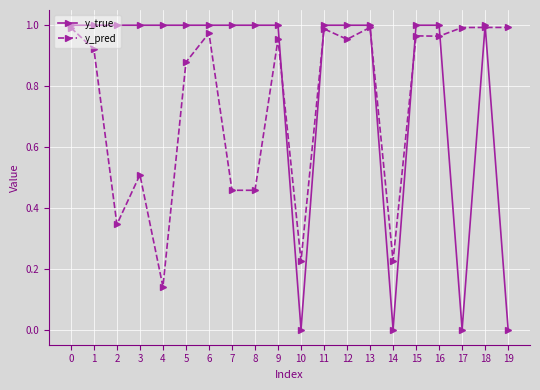

Which series has the largest total across all categories?

y_true